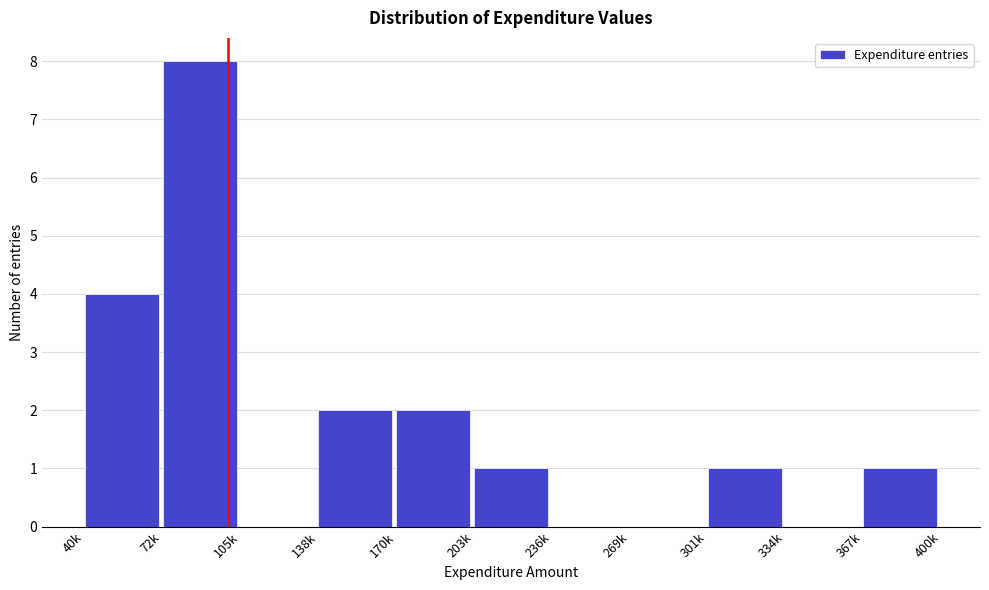

Reading left to right, what are all the values shown in this chart?

40k=4	72k=8	105k=0	138k=2	170k=2	203k=1	236k=0	269k=0	301k=1	334k=0	367k=1